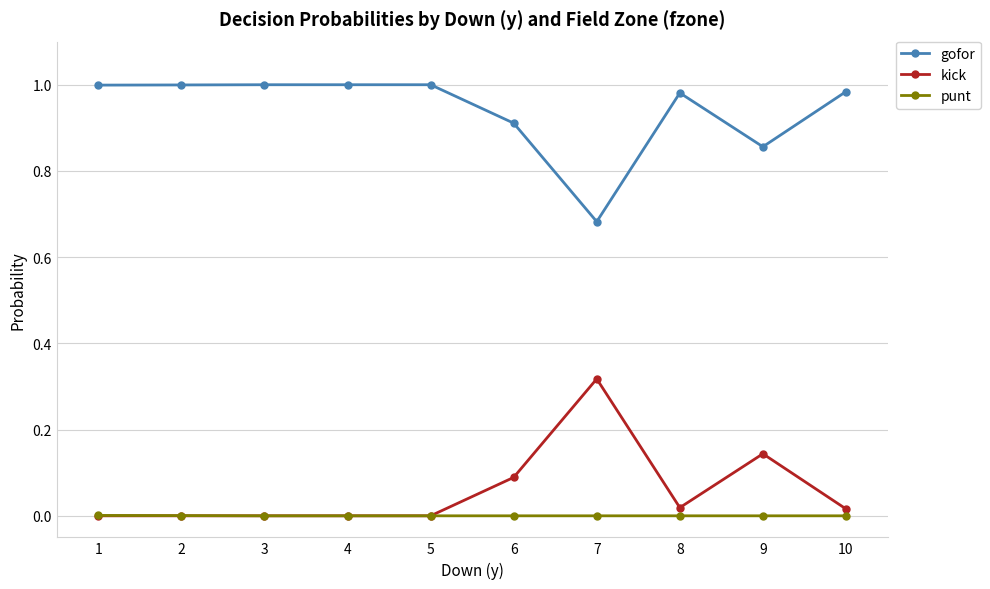

List the series in order of their peak value, lowest first.

punt, kick, gofor